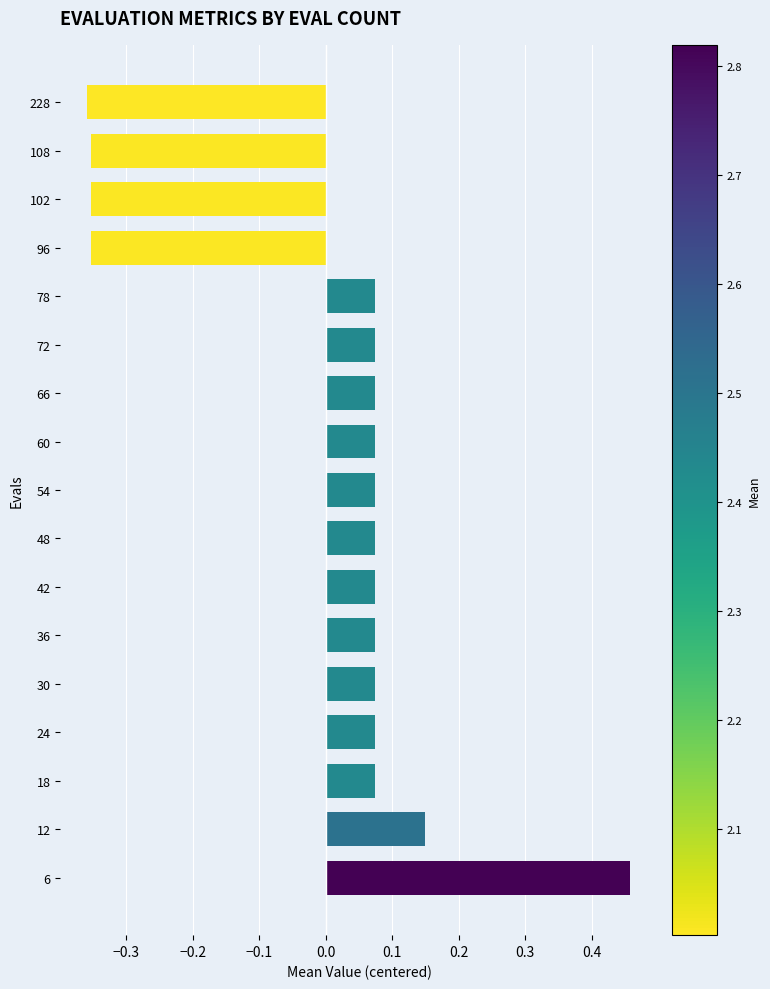

Which category has the highest value across all series?

6